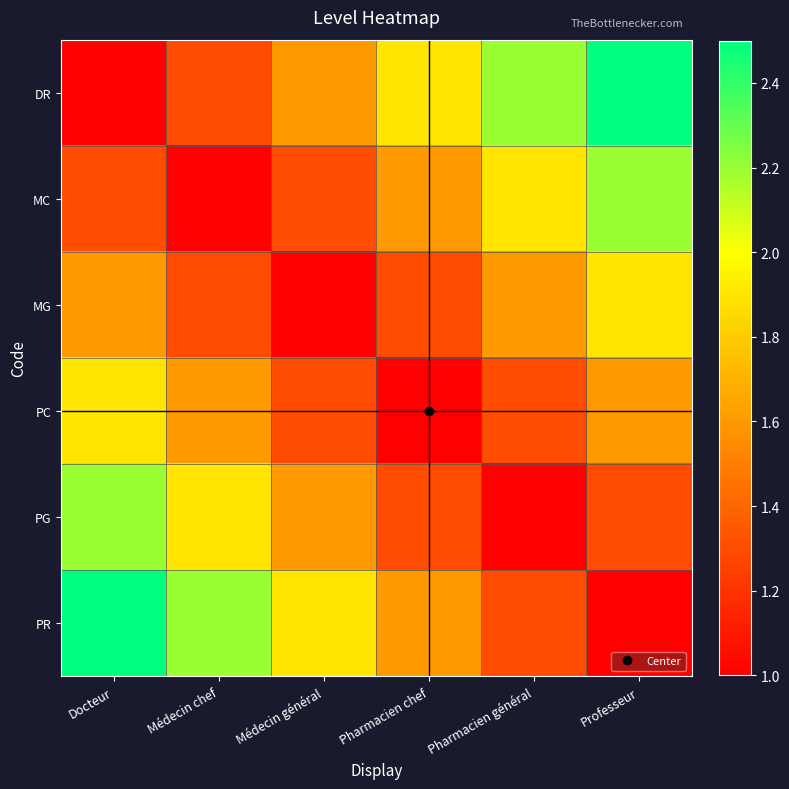

Reading left to right, list all the values displayed in this chart.

DR: Docteur=1.0	Médecin chef=1.3	Médecin général=1.6	Pharmacien chef=1.9	Pharmacien général=2.2	Professeur=2.5
MC: Docteur=1.3	Médecin chef=1.0	Médecin général=1.3	Pharmacien chef=1.6	Pharmacien général=1.9	Professeur=2.2
MG: Docteur=1.6	Médecin chef=1.3	Médecin général=1.0	Pharmacien chef=1.3	Pharmacien général=1.6	Professeur=1.9
PC: Docteur=1.9	Médecin chef=1.6	Médecin général=1.3	Pharmacien chef=1.0	Pharmacien général=1.3	Professeur=1.6
PG: Docteur=2.2	Médecin chef=1.9	Médecin général=1.6	Pharmacien chef=1.3	Pharmacien général=1.0	Professeur=1.3
PR: Docteur=2.5	Médecin chef=2.2	Médecin général=1.9	Pharmacien chef=1.6	Pharmacien général=1.3	Professeur=1.0